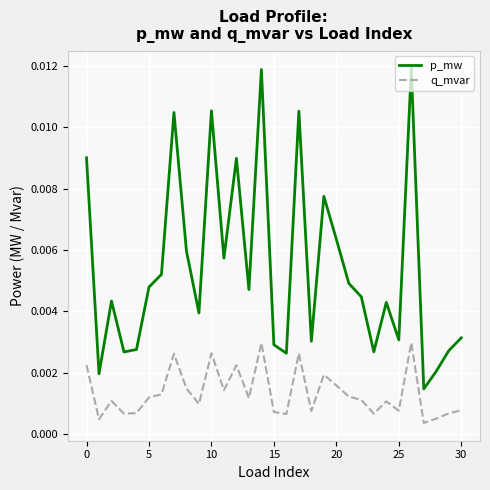

Rank the series by their average value, from highest to lowest.

p_mw, q_mvar